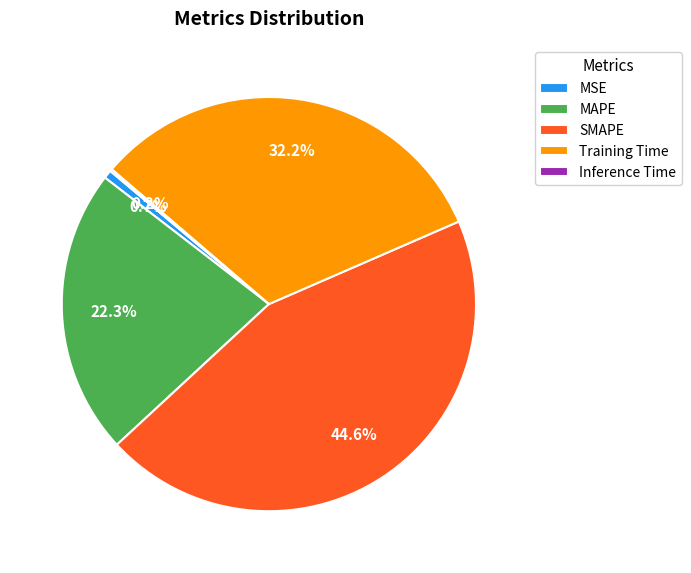

To the nearest percent, what is the difference between the largest and smallest slice percentages?

44%